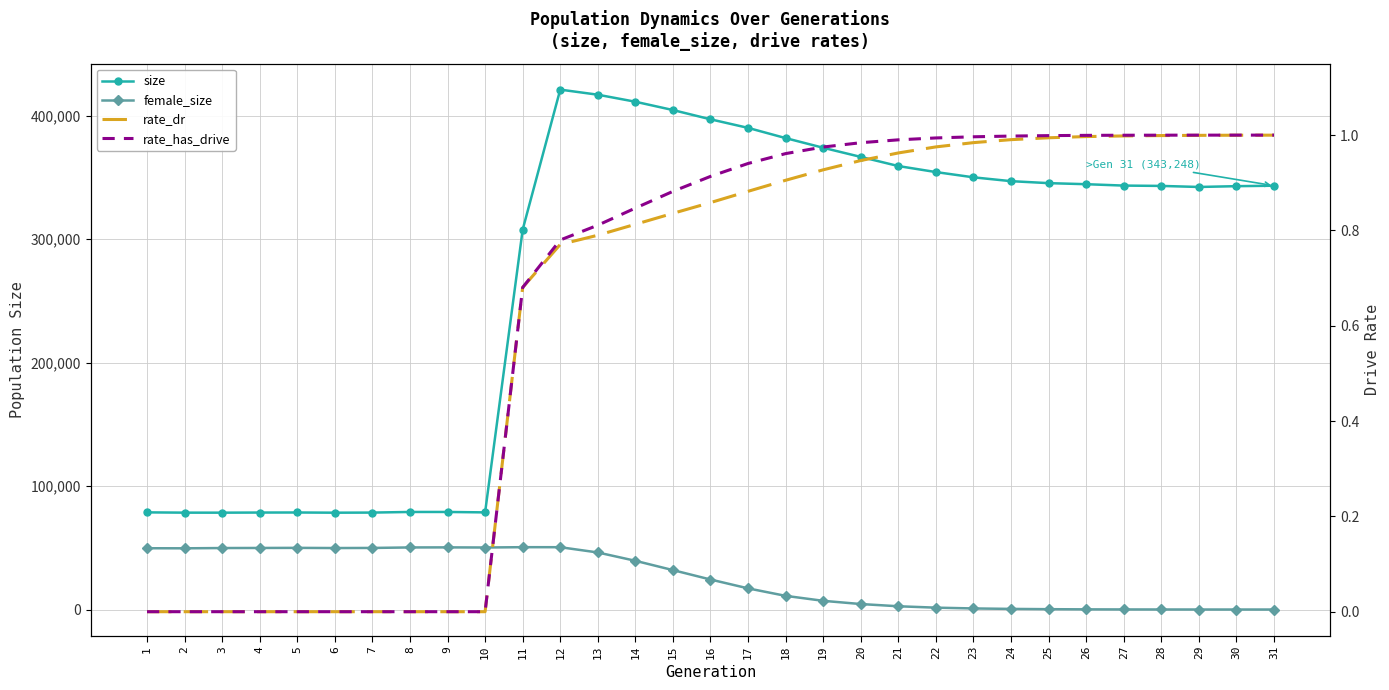

Rank the categories by rate_has_drive value from lowest to highest.

1, 2, 3, 4, 5, 6, 7, 8, 9, 10, 11, 12, 13, 14, 15, 16, 17, 18, 19, 20, 21, 22, 23, 24, 25, 26, 27, 28, 29, 30, 31